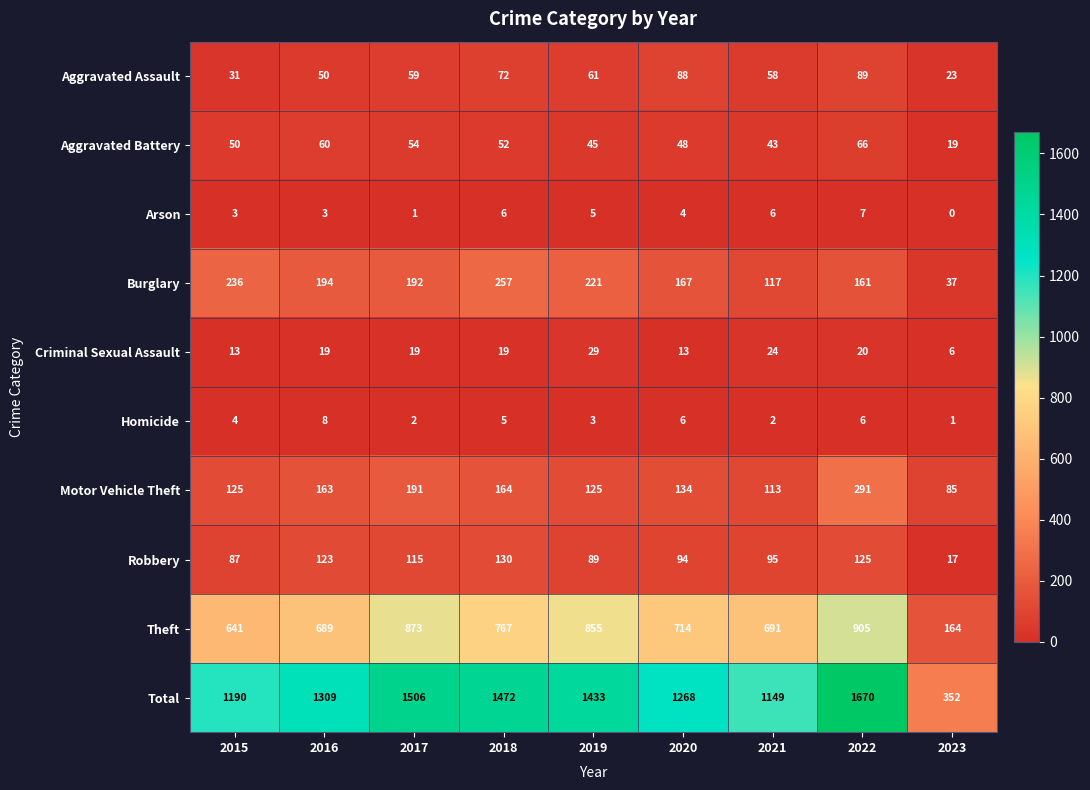

What is the average value of the Arson series?

4